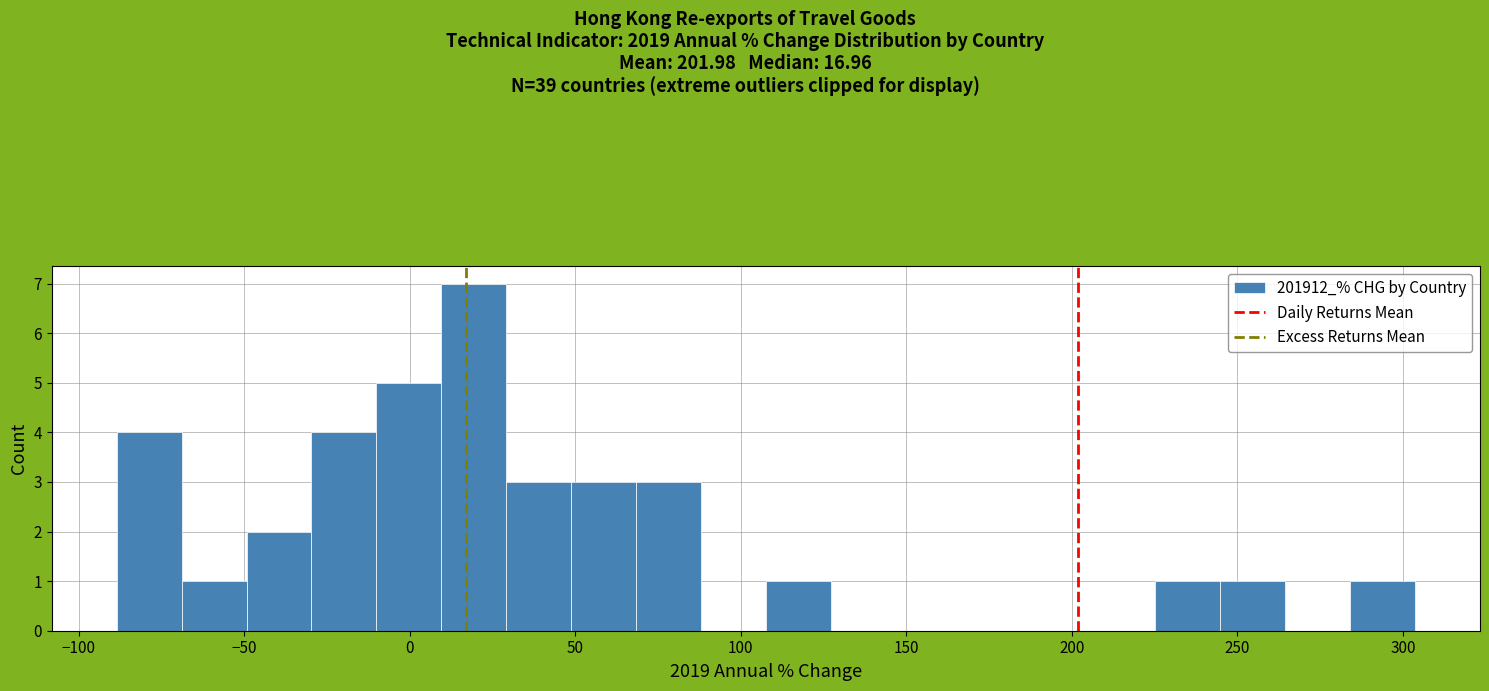

Around what value on the x-axis is the tallest bar? Give the approximate position of its centre, as read against the axis.

20